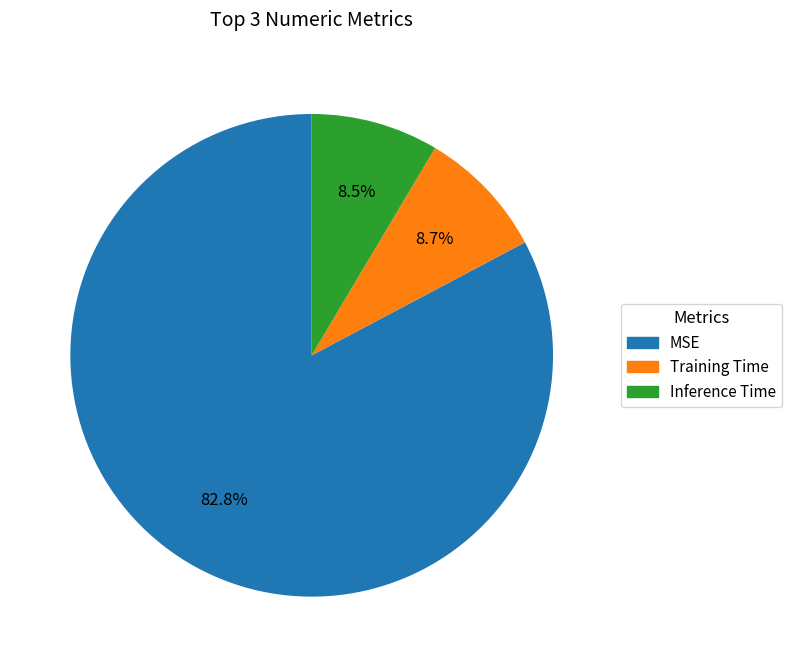

Is Training Time the majority of the pie?

No